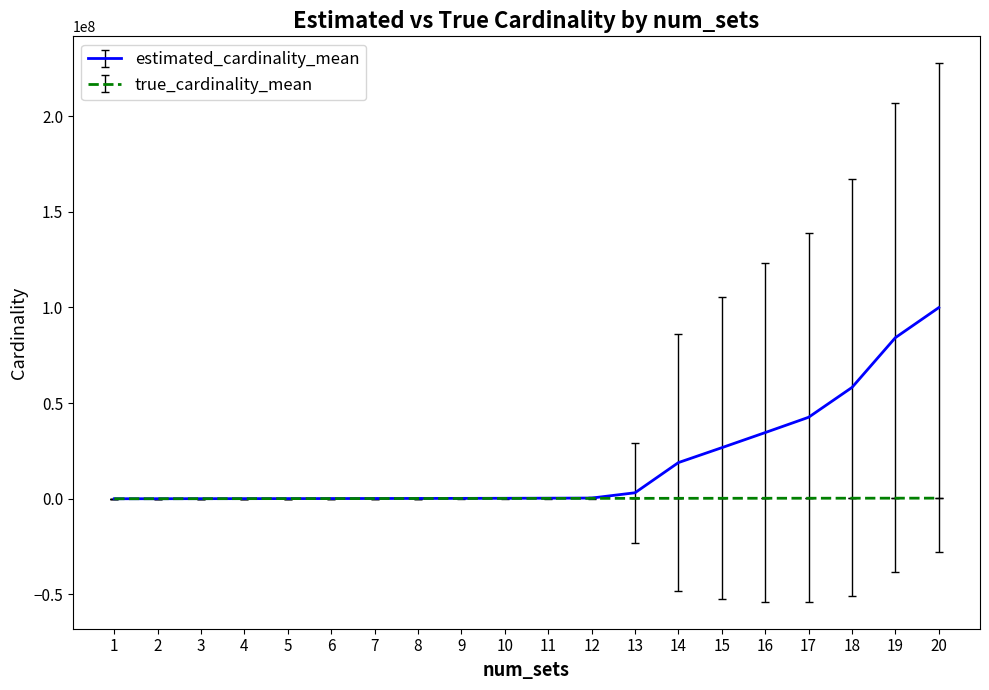

What is the total value across all series at 12?

599115.6